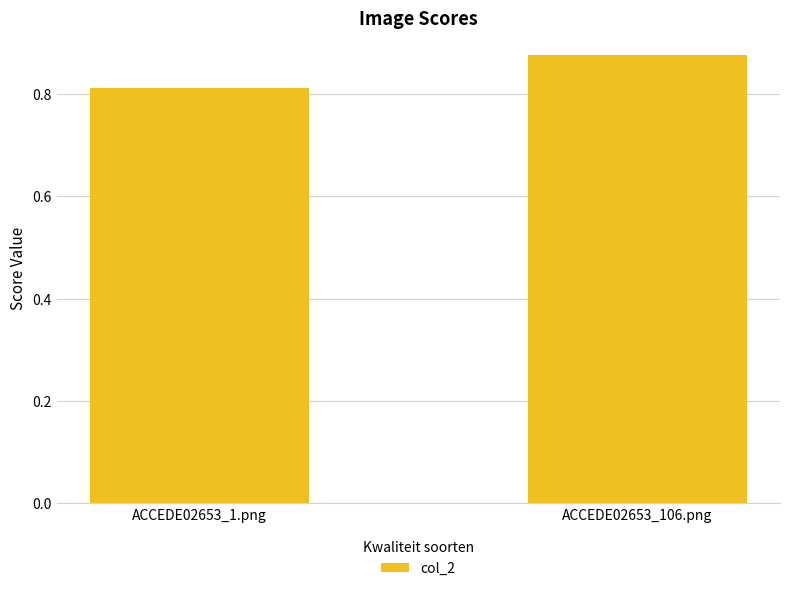

The chart shows a value of 1.1 at ACCEDE02653_1.png. True or false?

False